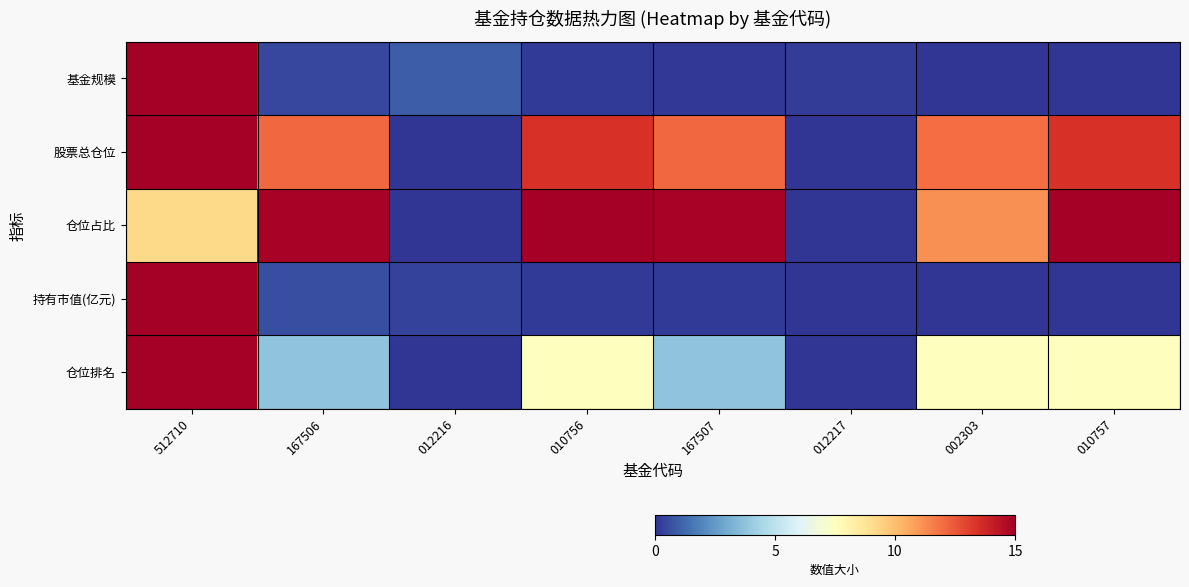

What is the total value across all series at 010757?

36.0